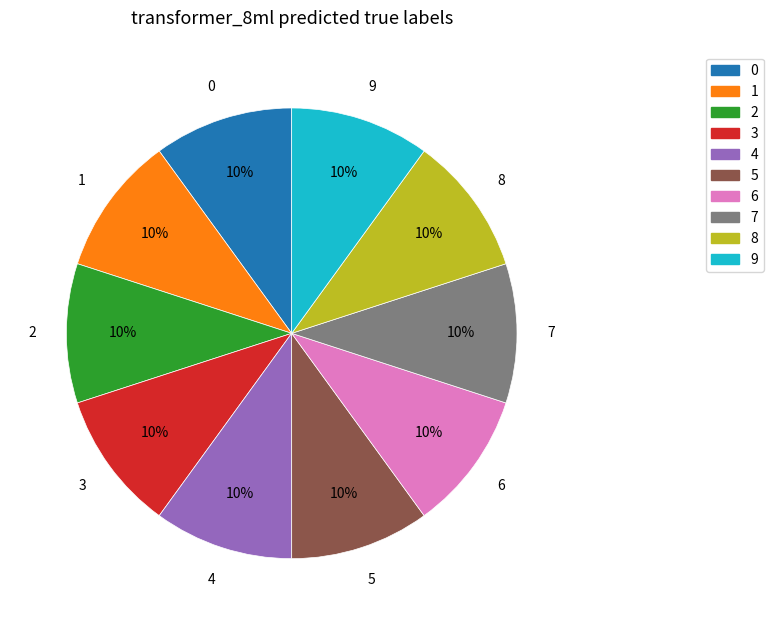

How many segments does this pie chart have?

10